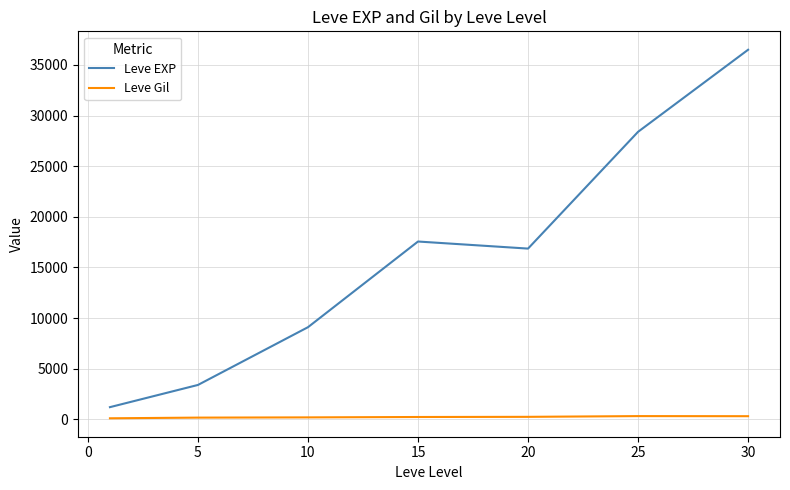

What is the difference between the maximum and minimum values in the Leve Gil series?

216.3